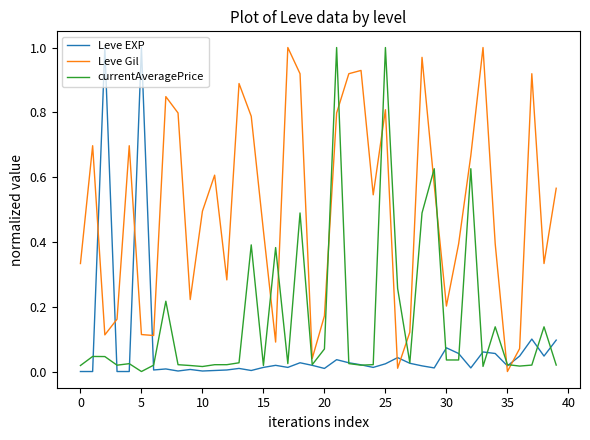

True or false: currentAveragePrice and Leve Gil intersect in this chart.

True